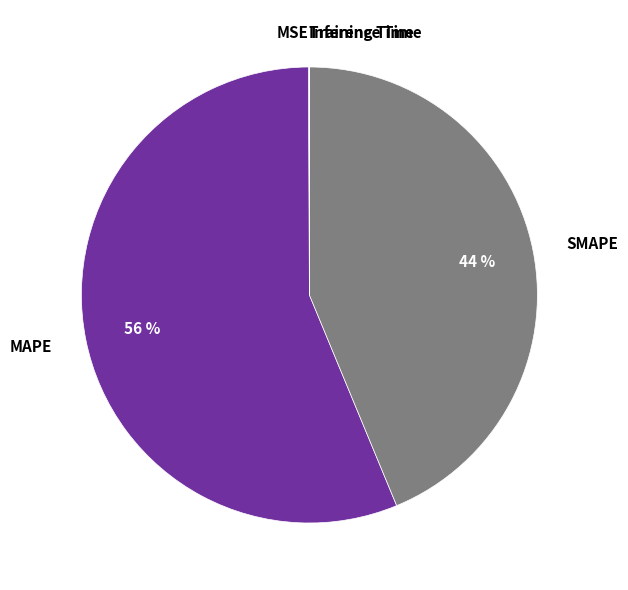

Which has a higher value, MAPE or SMAPE?

MAPE